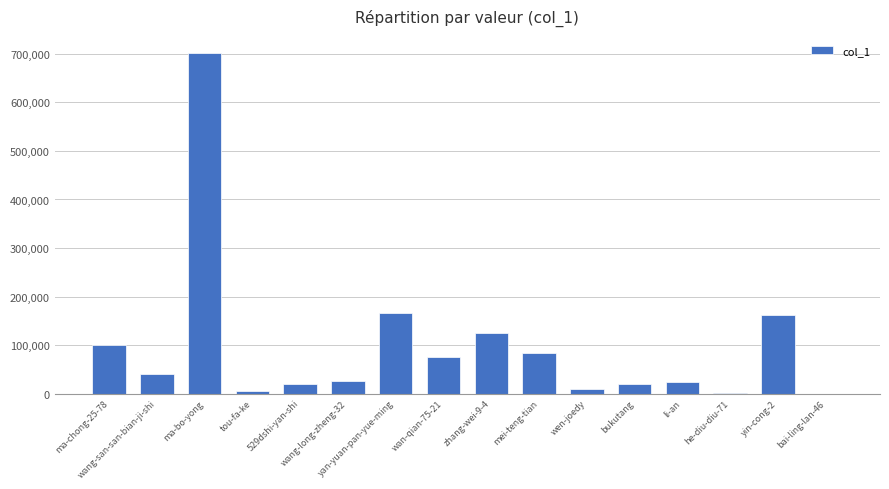

What is the maximum value shown in the chart?

702090